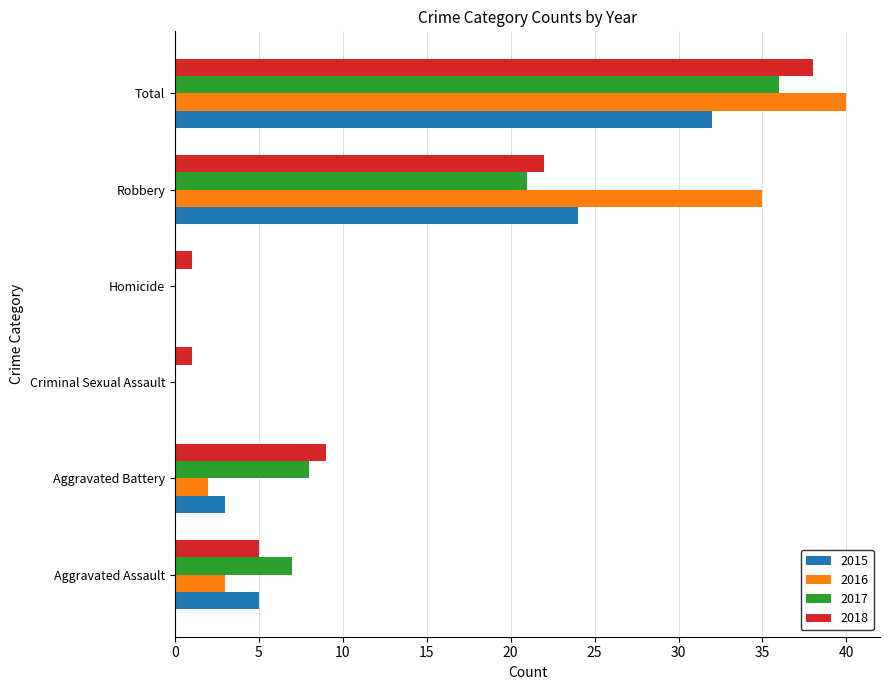

Which label corresponds to the largest value in the chart?

Total